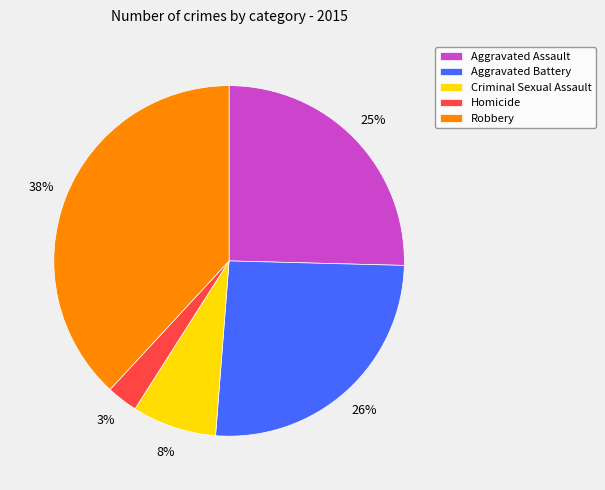

Approximately how many times larger is the value at Criminal Sexual Assault compared to Homicide?

2.7